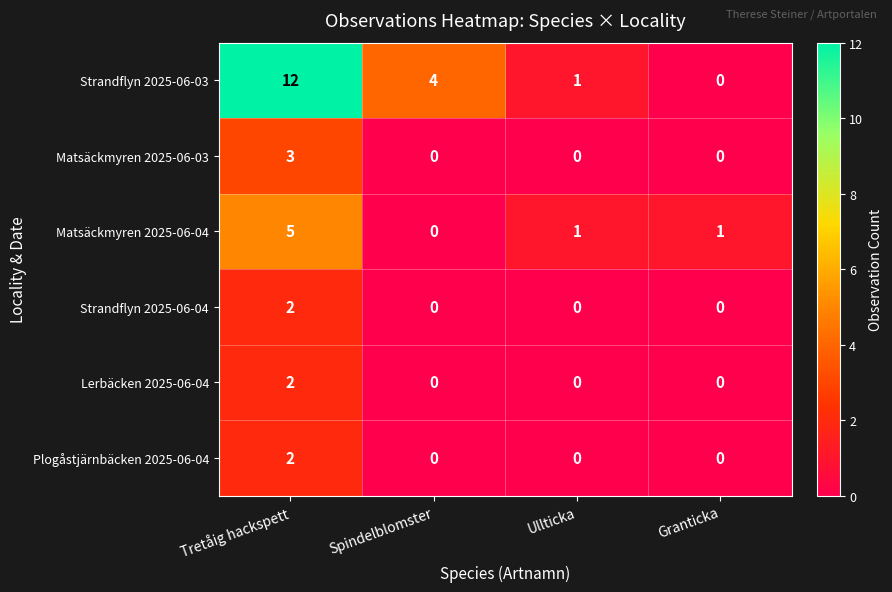

What is the difference between the Matsäckmyren 2025-06-04 values at Tretåig hackspett and Granticka?

4